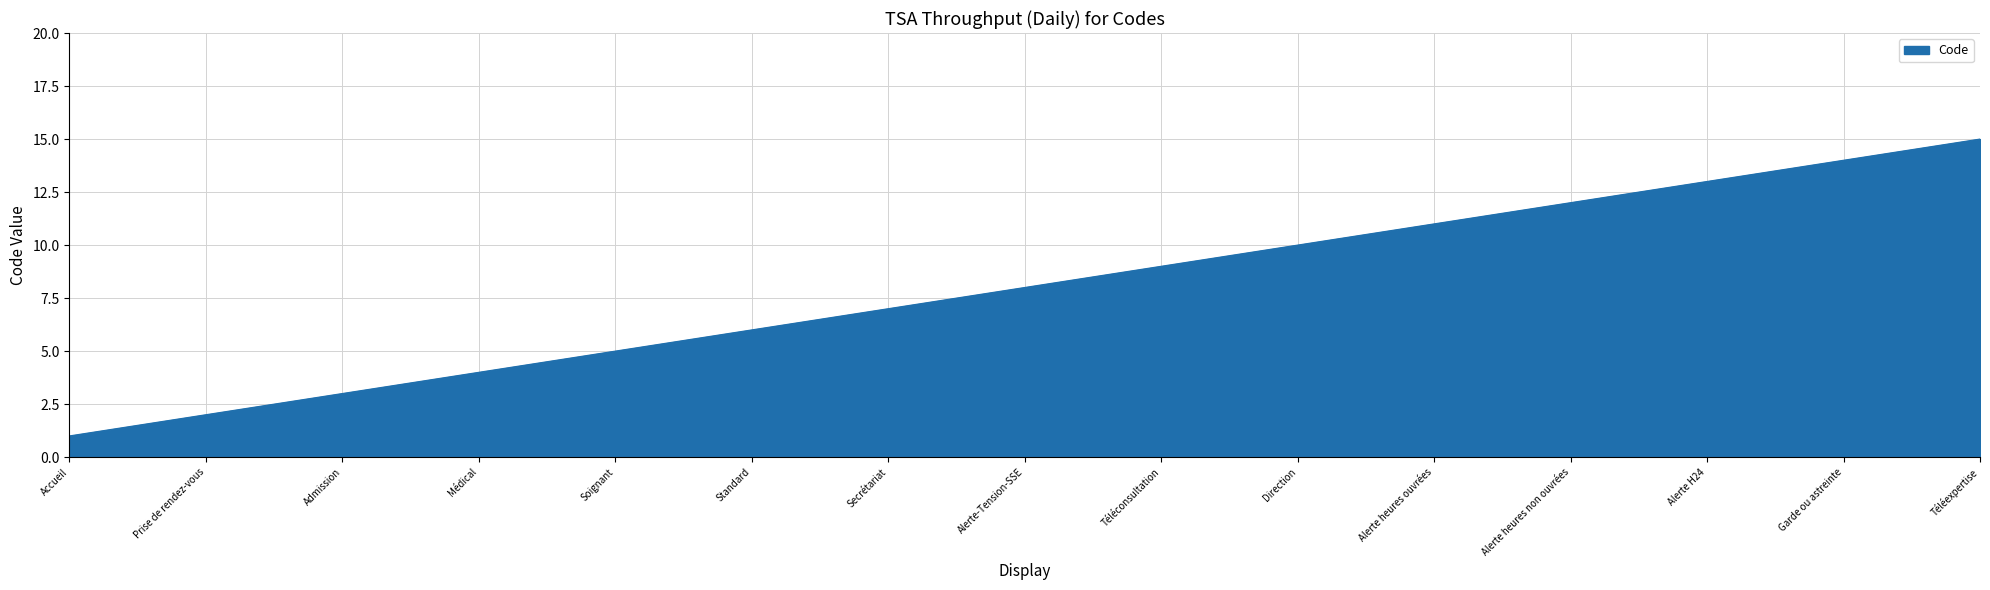

True or false: there are more than 2 points higher than both neighbors.

False